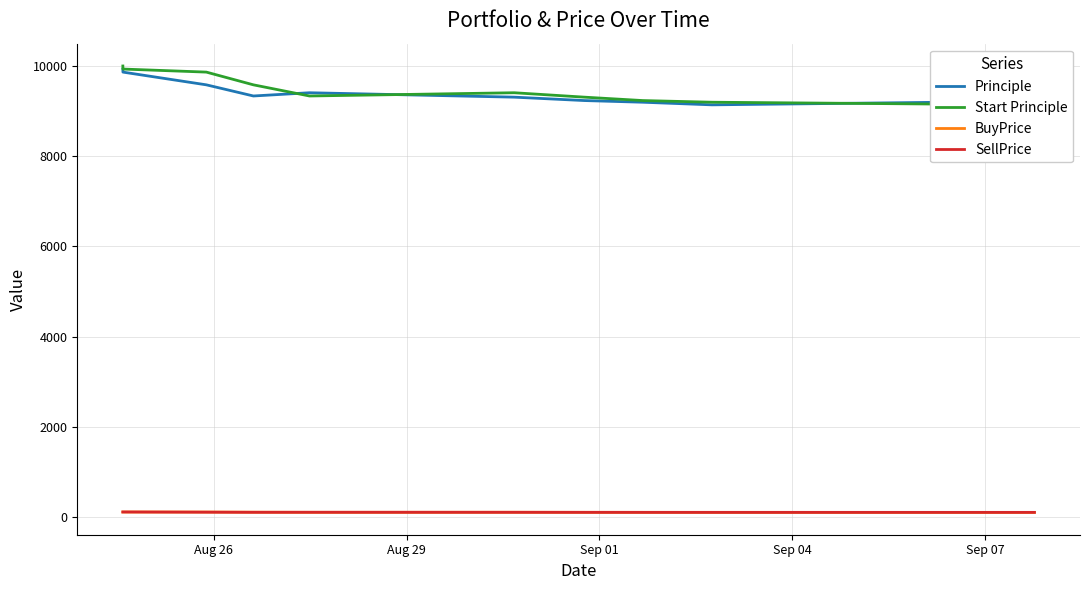

Which series has the largest range (max minus min)?

Start Principle